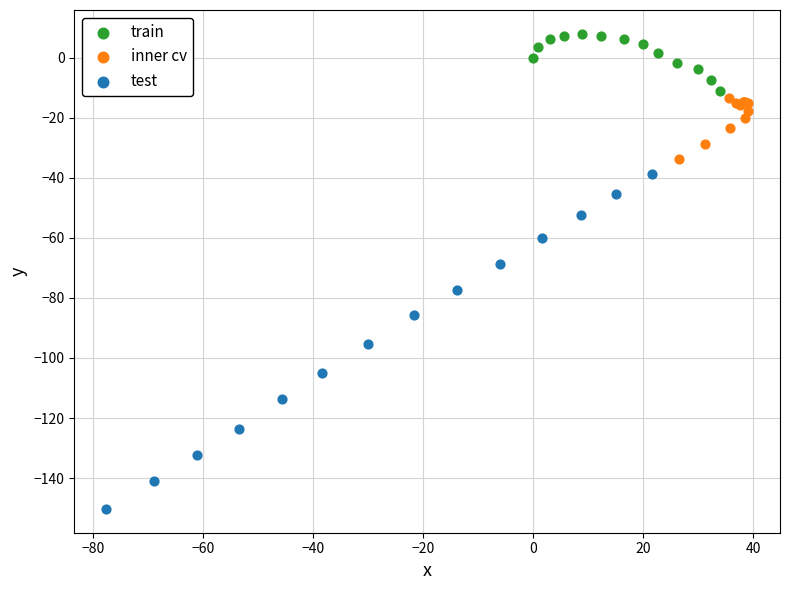

Which series reaches the minimum Y coordinate?

test